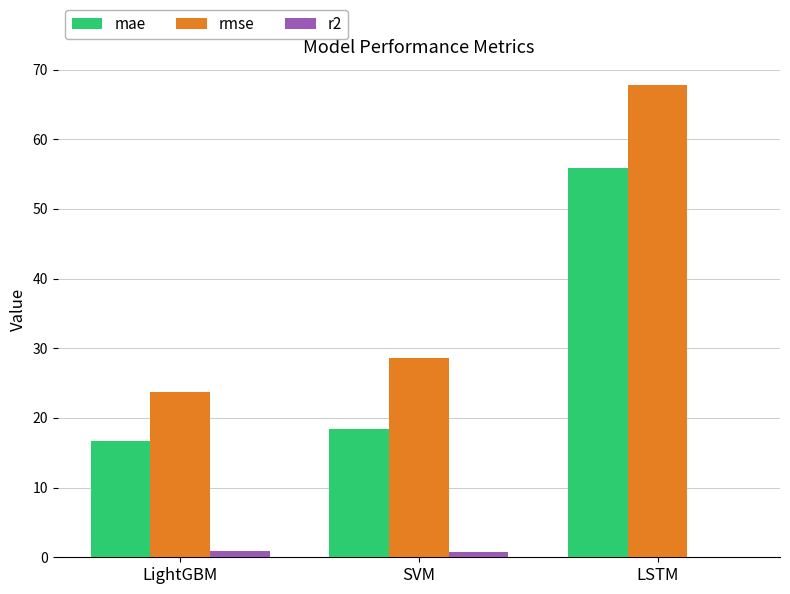

What is the difference between the rmse values at LSTM and SVM?

39.1